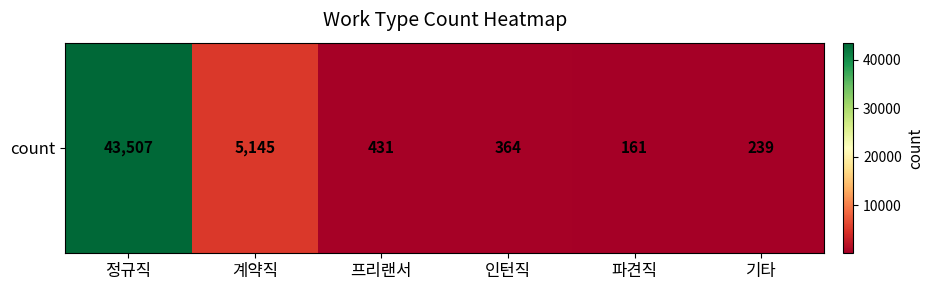

Which label corresponds to the smallest value in the chart?

파견직